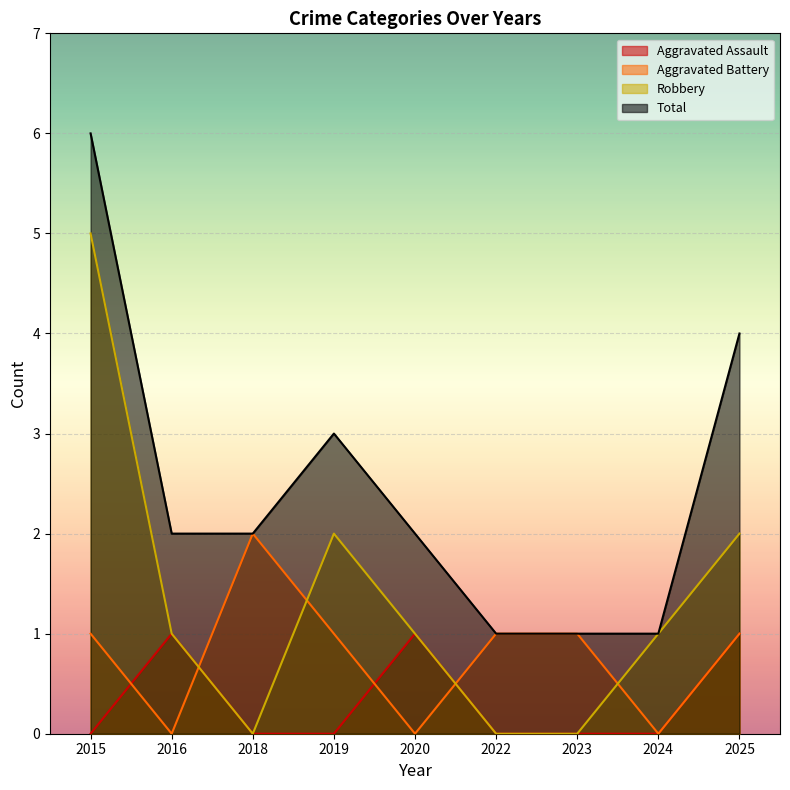

True or false: Aggravated Battery and Total cross at least once.

False